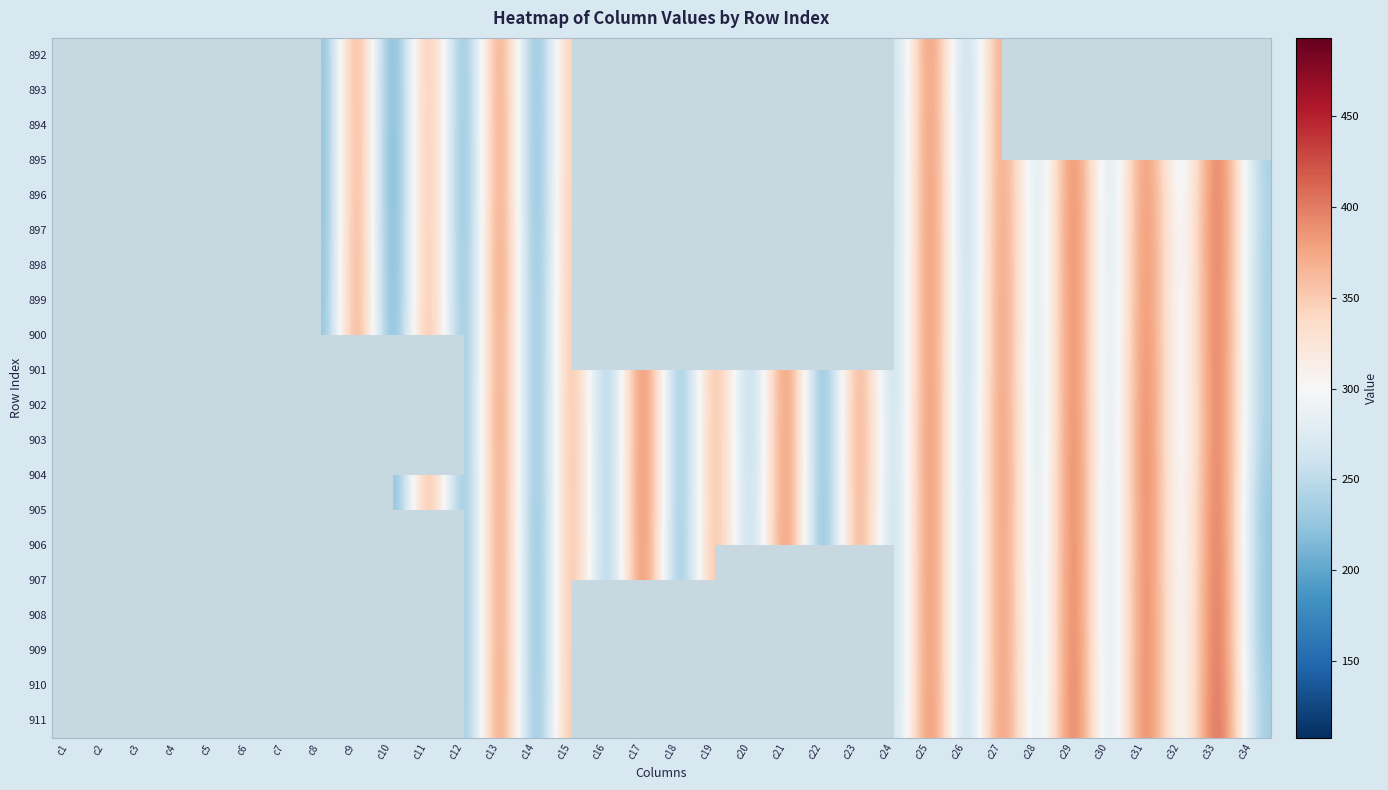

Which category has the highest value across all series?

c17